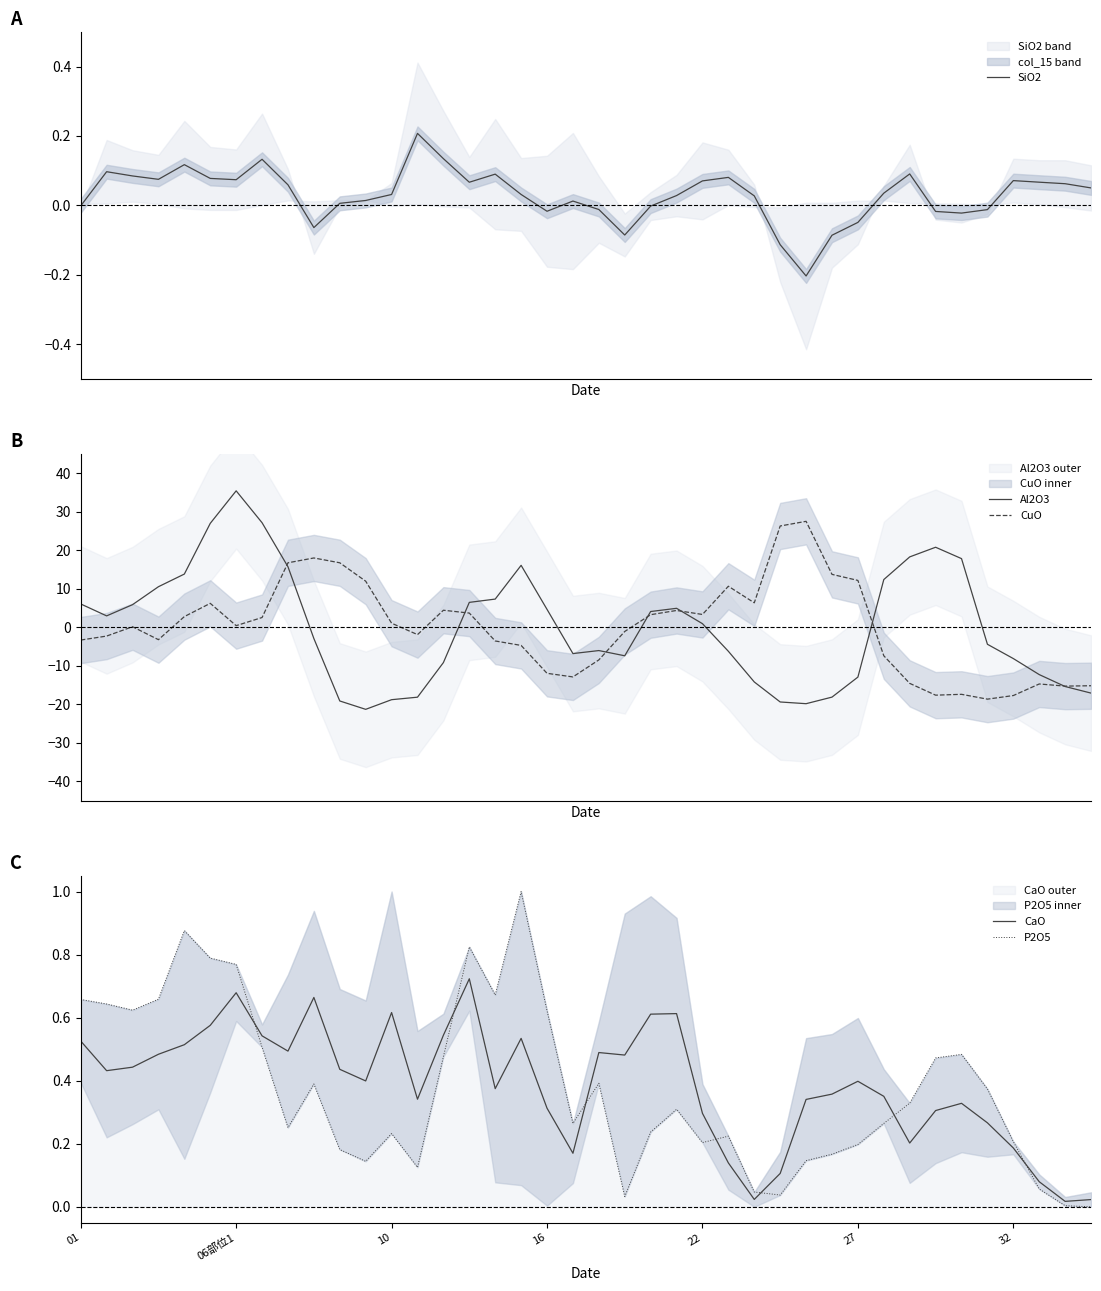

True or false: Al2O3 has more than 0 points higher than both neighbors.

True